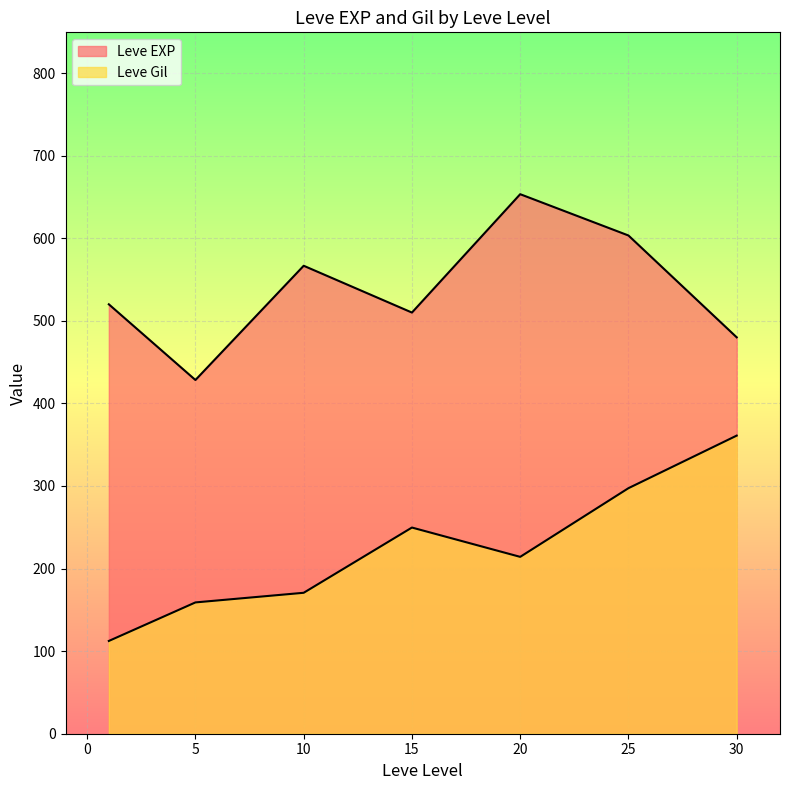

Where is Leve EXP nearest to the value 515?

20